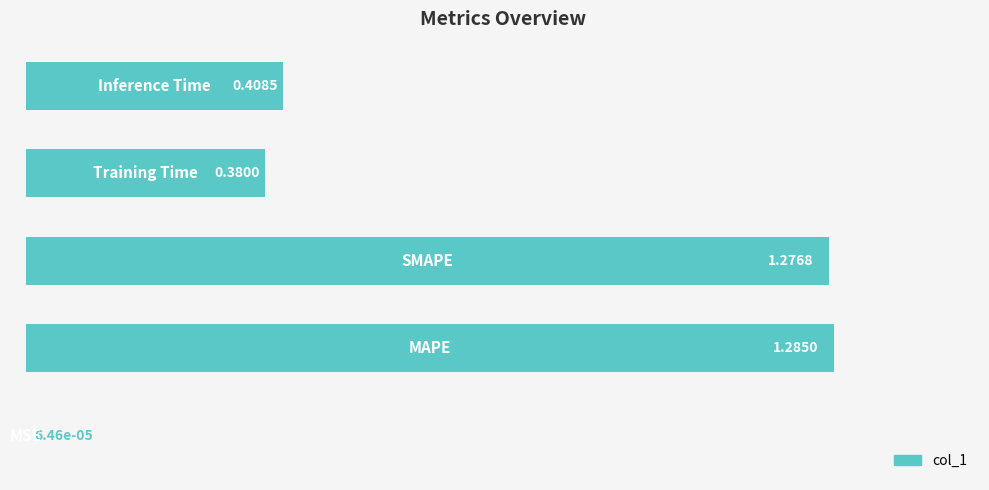

What is the sum of all values?

3.4